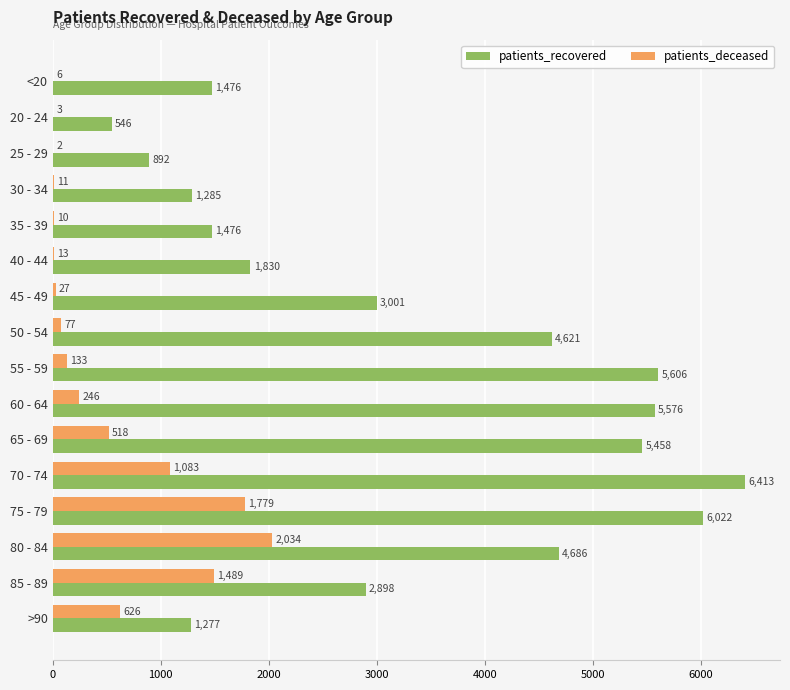

What is the average value of the patients_recovered series?

3316